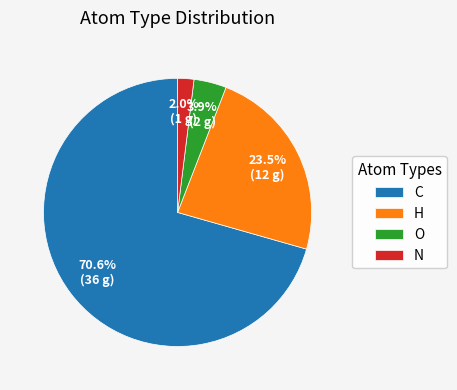

What portion of the pie excludes C?

29.4%